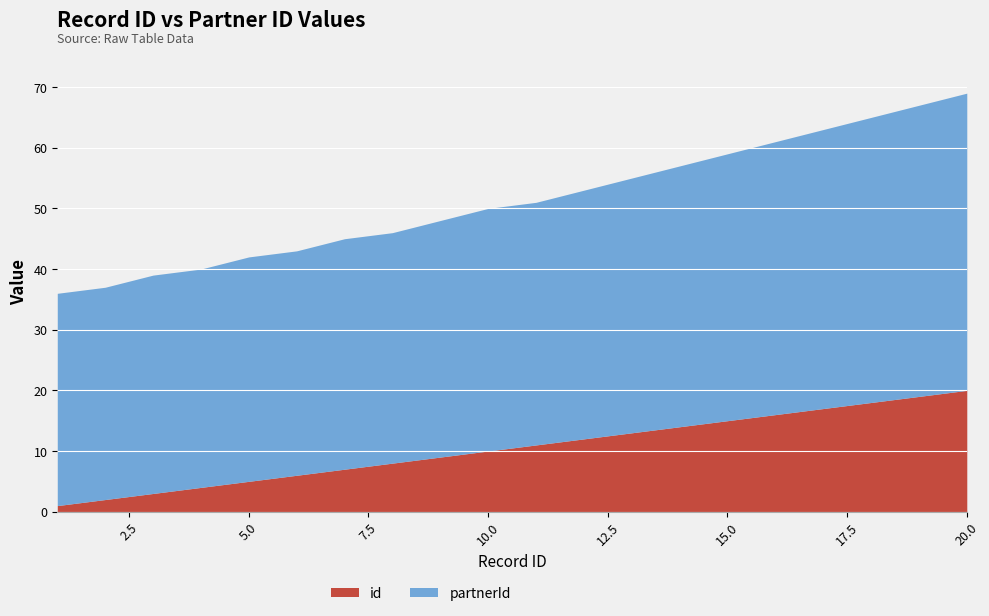

Reading left to right, what are all the values shown in this chart?

id: 1=1	2=2	3=3	4=4	5=5	6=6	7=7	8=8	9=9	10=10	11=11	12=12	13=13	14=14	15=15	16=16	17=17	18=18	19=19	20=20
partnerId: 1=35	2=35	3=36	4=36	5=37	6=37	7=38	8=38	9=39	10=40	11=40	12=41	13=42	14=43	15=44	16=45	17=46	18=47	19=48	20=49